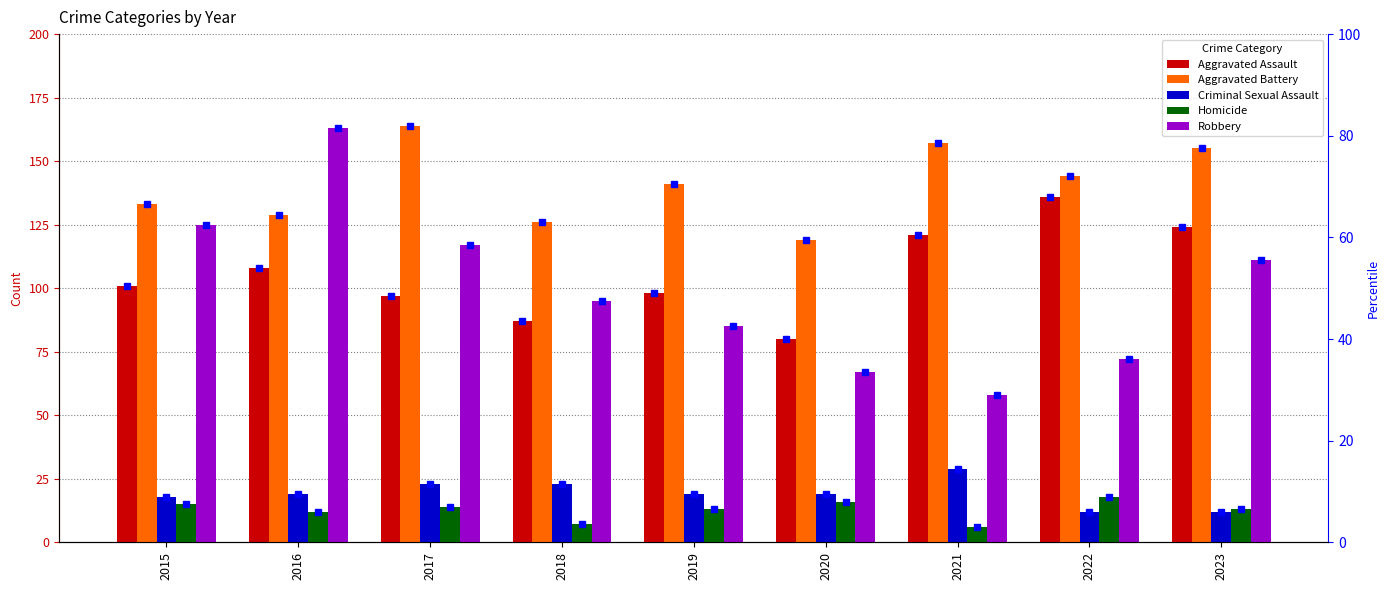

What is the average value of the Criminal Sexual Assault series?

19.3